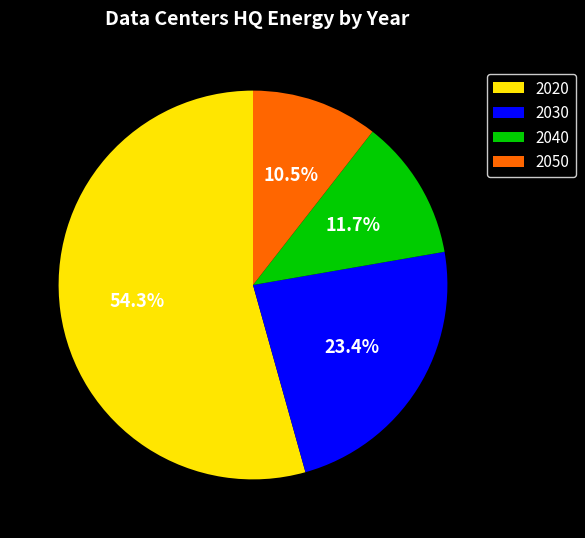

Between 2020 and 2040, which is larger?

2020